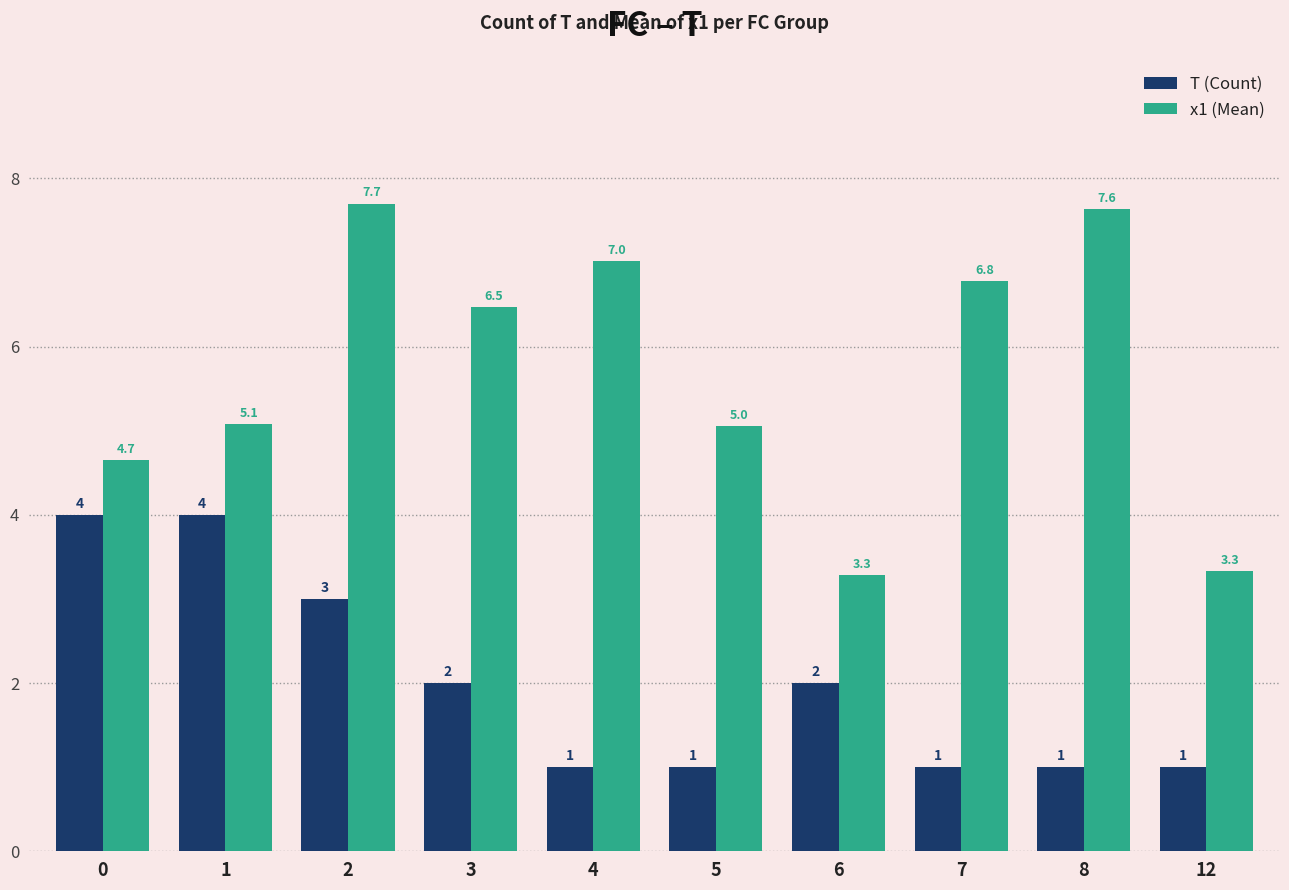

The value of x1 (Mean) at 3 is 3.7. True or false?

False